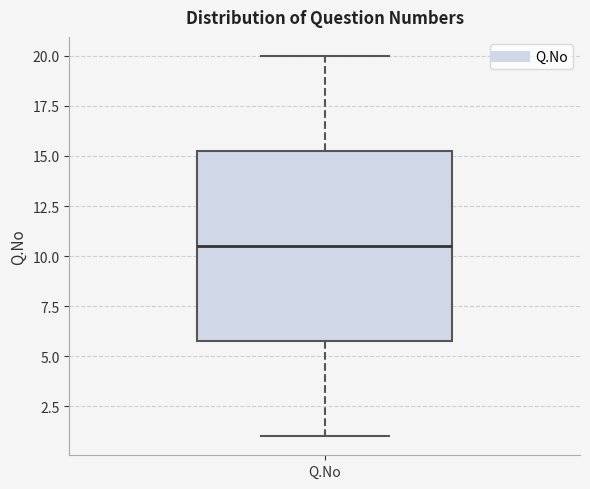

Transcribe this box plot: give where the median line is, the range the box spans, and where the two whiskers end, as read against the y-axis. The values are not printed on the chart, so give them approximately, as read against the axis.

median 10.5, box 6.0 to 15.5, whiskers 1.0 to 20.0